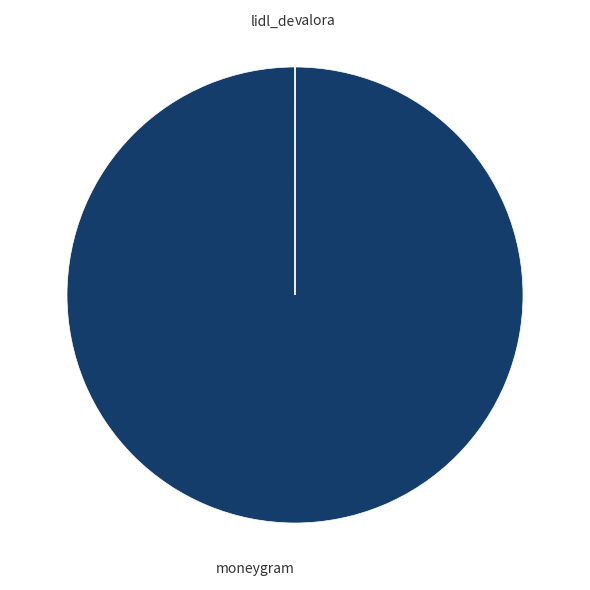

Does any single category account for the majority?

Yes